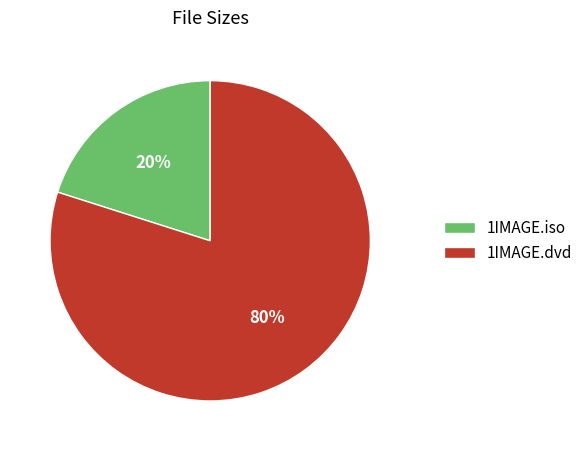

Which category has the biggest portion of the pie?

1IMAGE.dvd